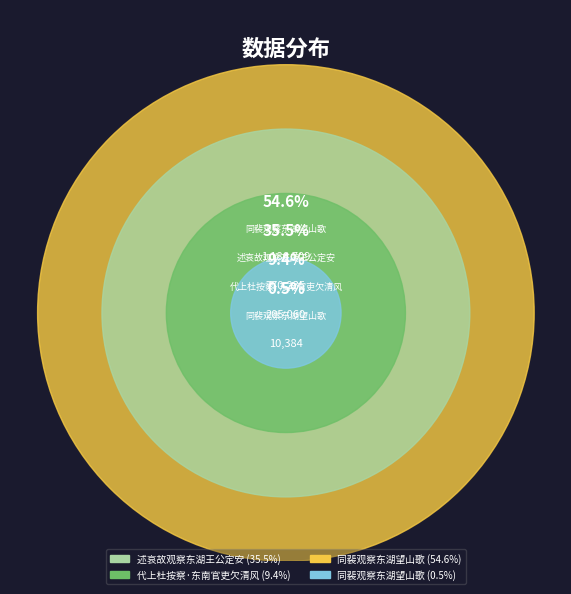

What is the ratio of the value at 述哀故观察东湖王公定安 to the value at 代上杜按察·东南官吏欠清风?

3.8